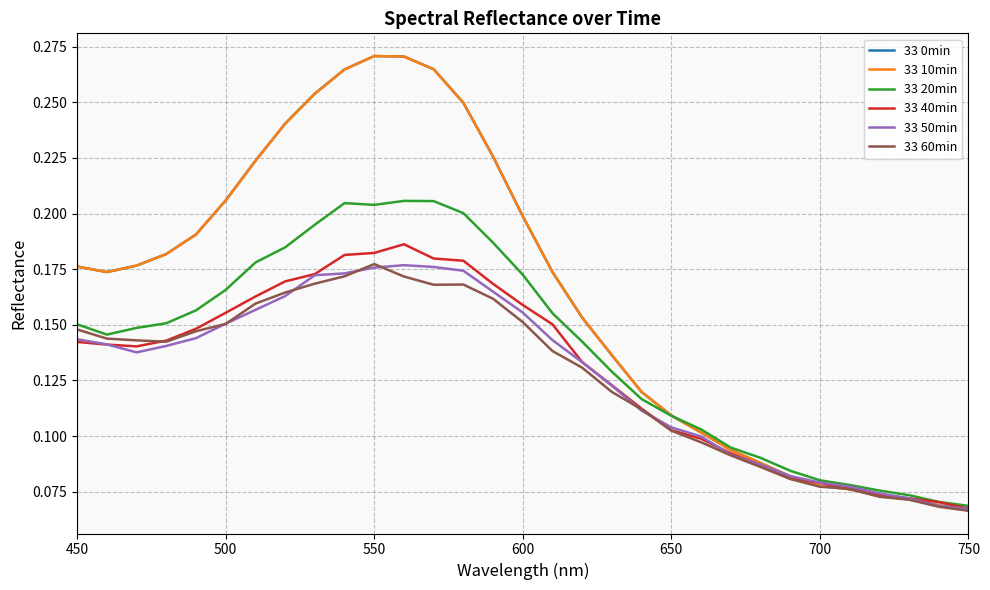

Count the 33 20min values in the range 0 to 1.

31